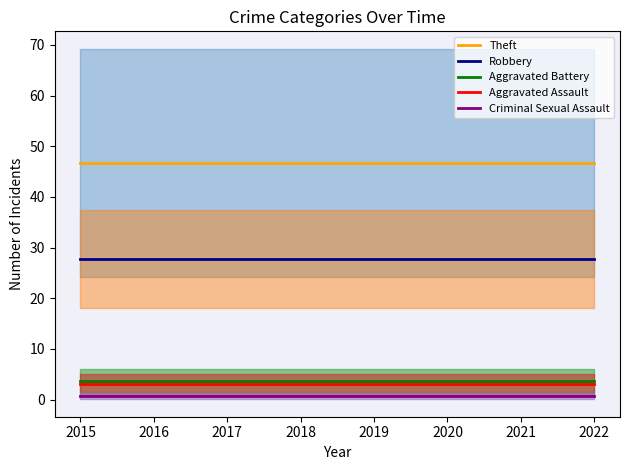

At which label does Aggravated Battery reach its peak?

2015